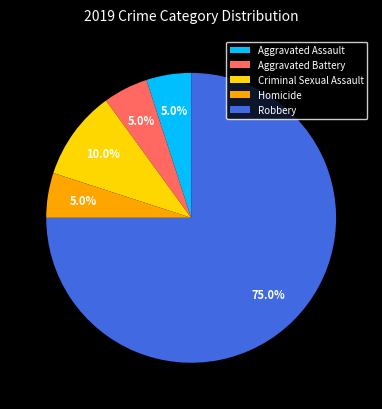

Between Criminal Sexual Assault and Aggravated Assault, which is larger?

Criminal Sexual Assault